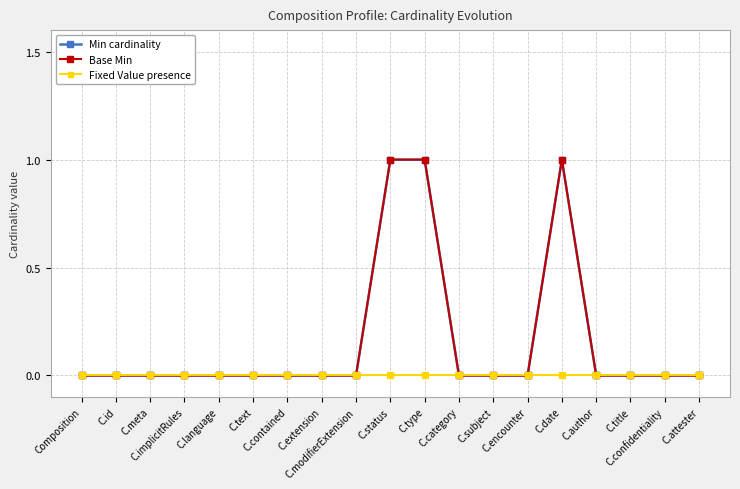

Which series changed the most between C.implicitRules and C.category?

Min cardinality